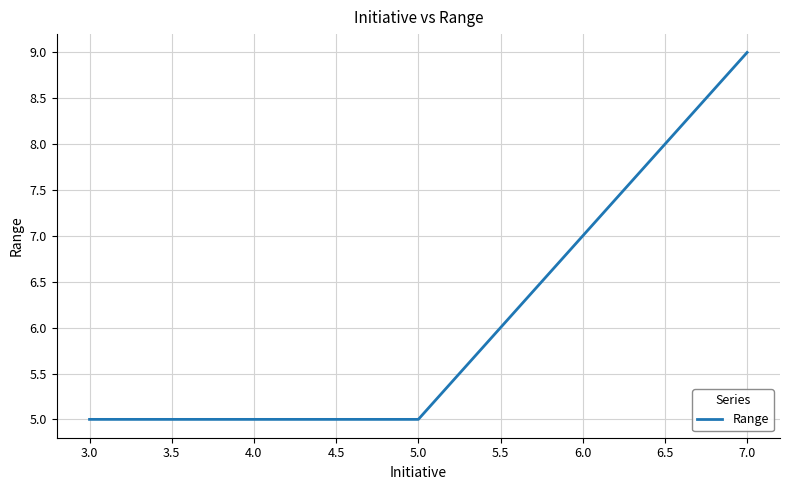

What is the average value?

6